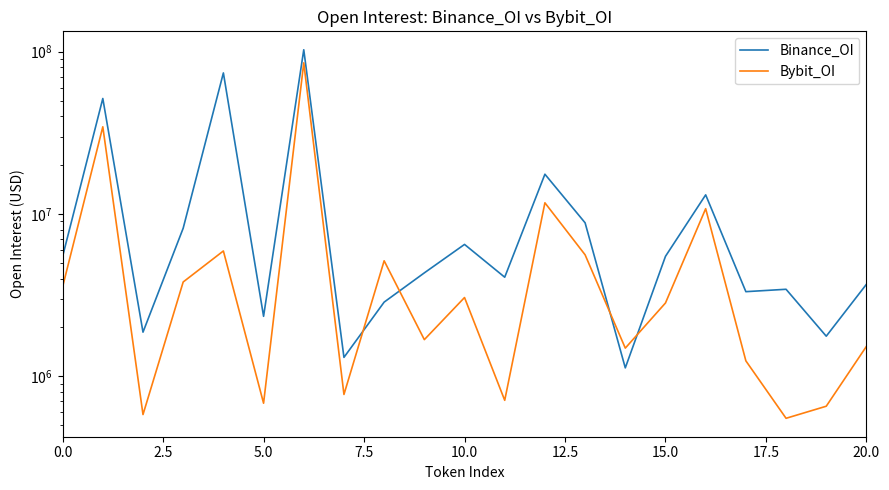

Between 5.0 and 10, which is larger?

10